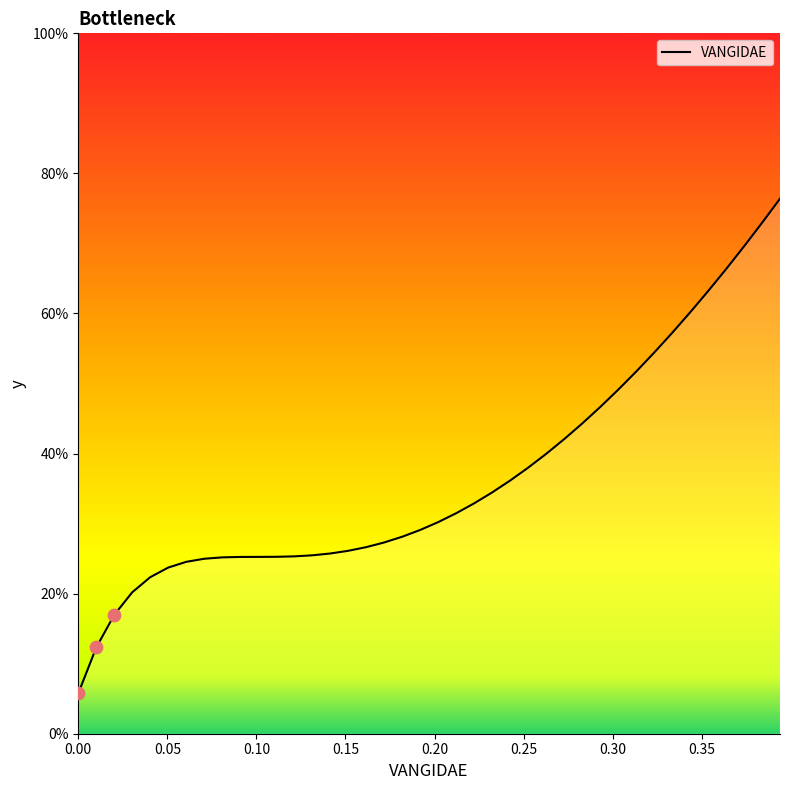

What is the difference between the maximum and minimum values?

70.6